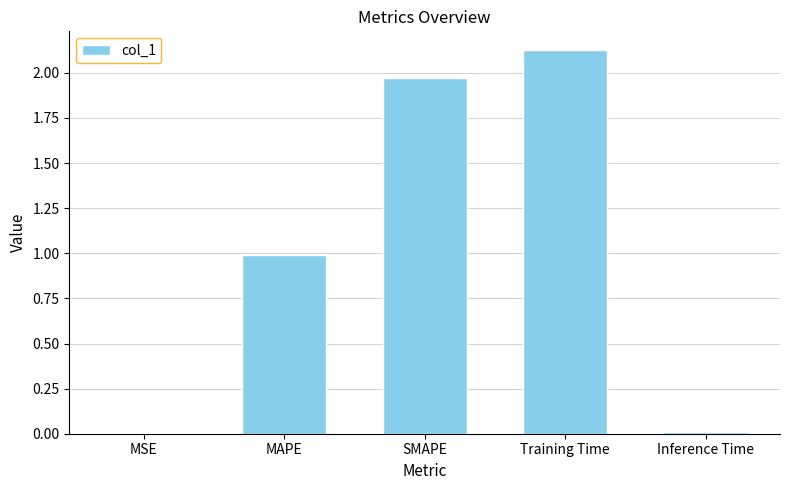

Approximately how many times larger is the value at MAPE compared to Training Time?

0.5